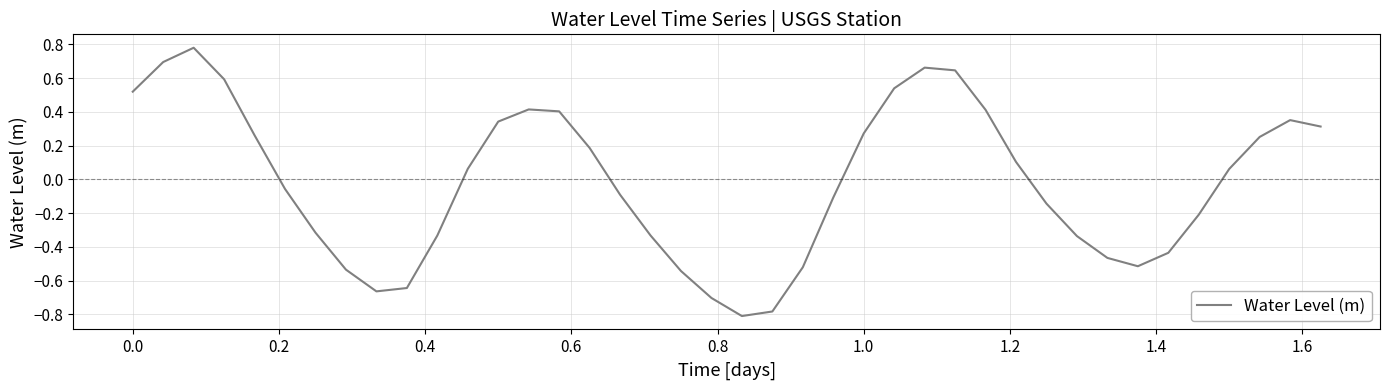

What is the smallest value displayed?

-0.8